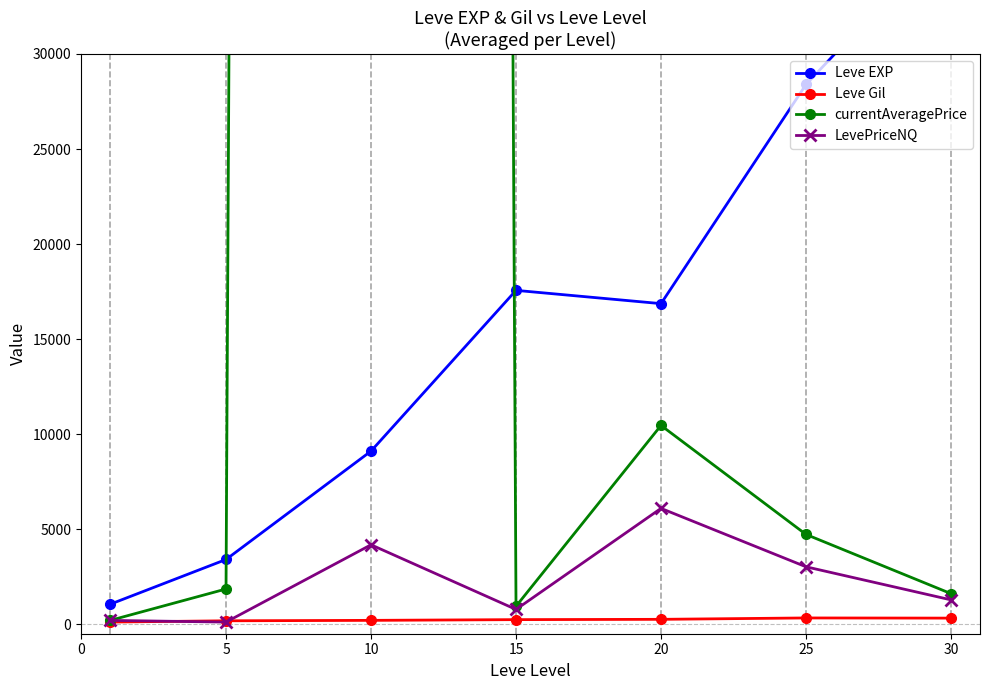

What is the difference between the maximum and second lowest values in the Leve EXP series?

33087.5